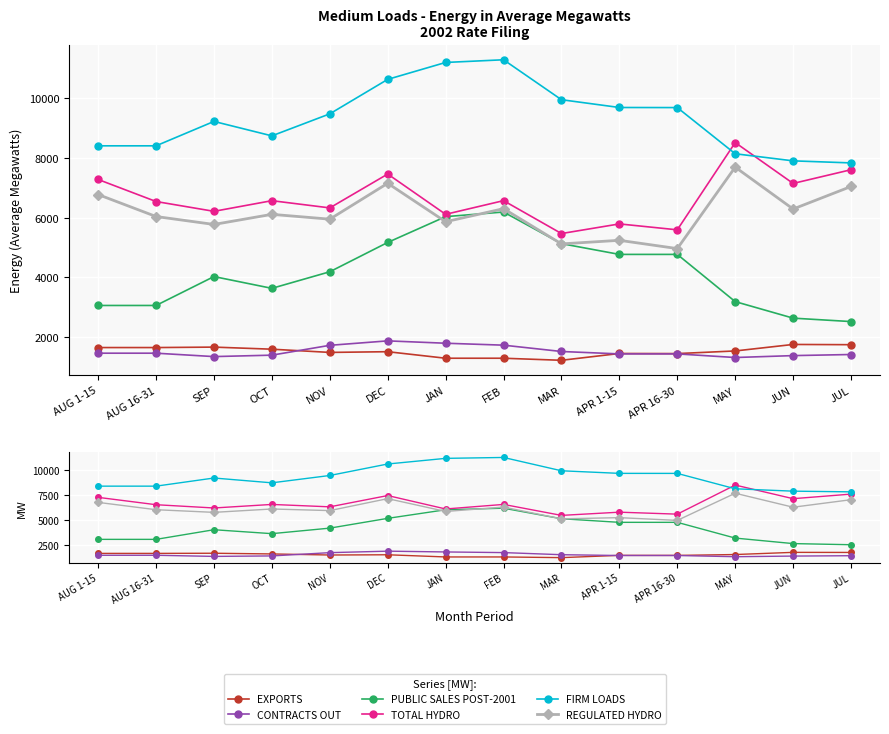

What is the minimum value shown in the chart?

1222